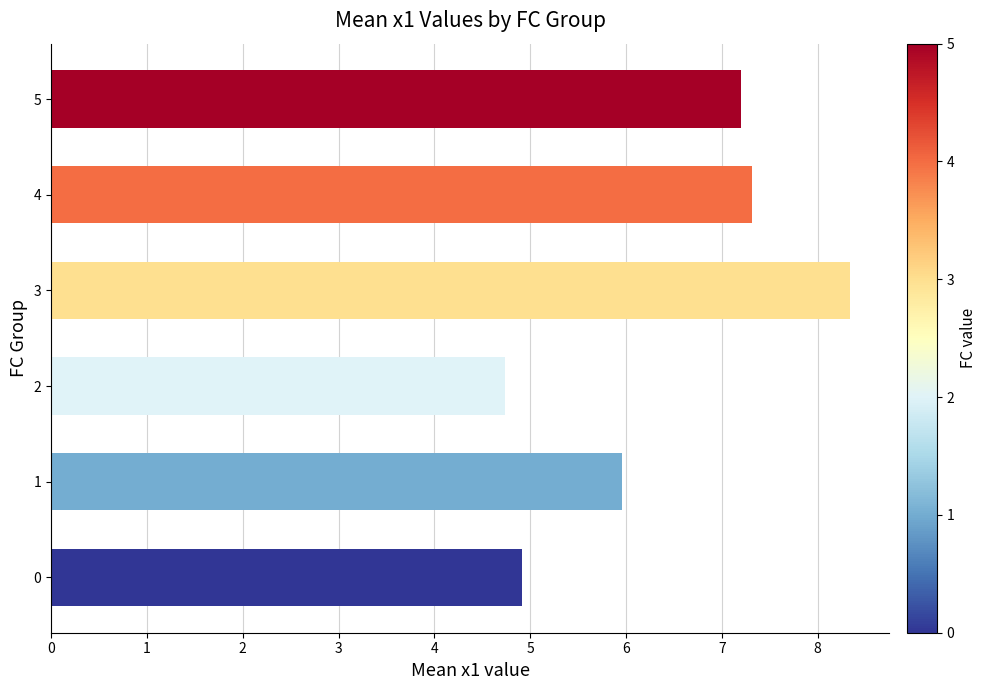

Which label corresponds to the largest value in the chart?

3